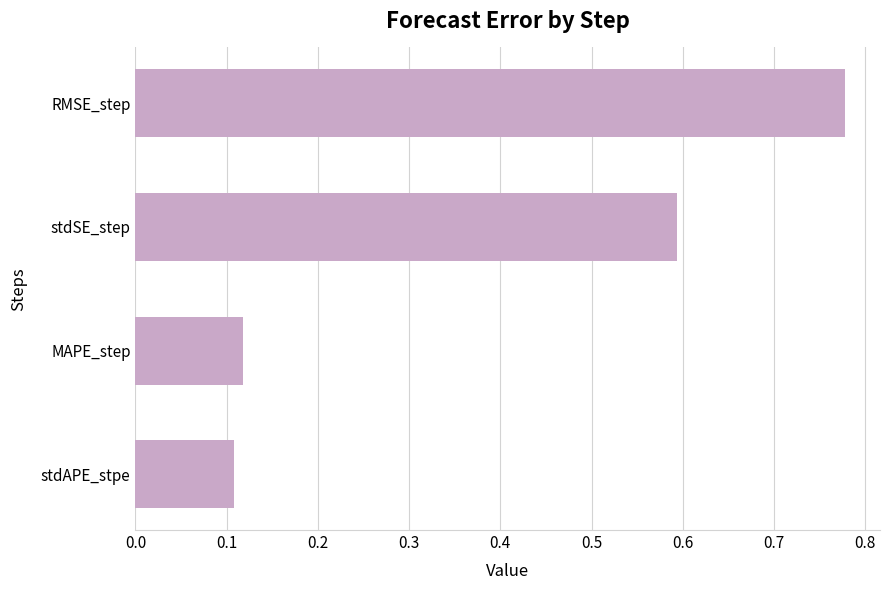

Which label corresponds to the largest value in the chart?

RMSE_step